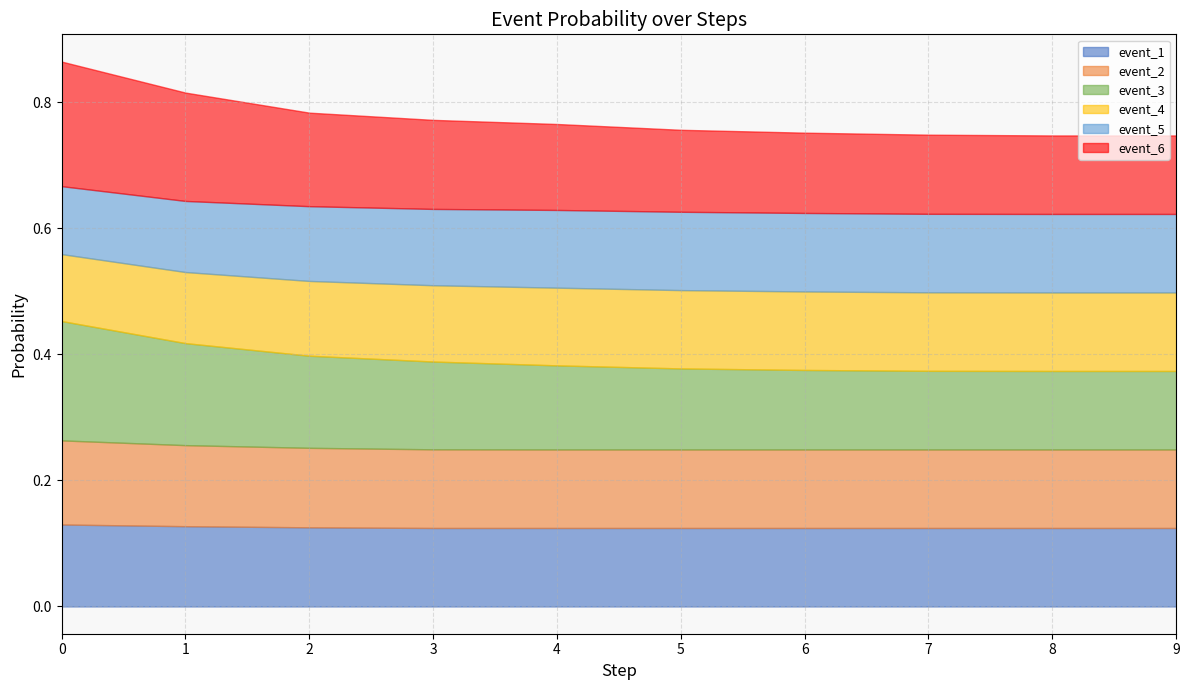

How many lines are shown in the chart?

6